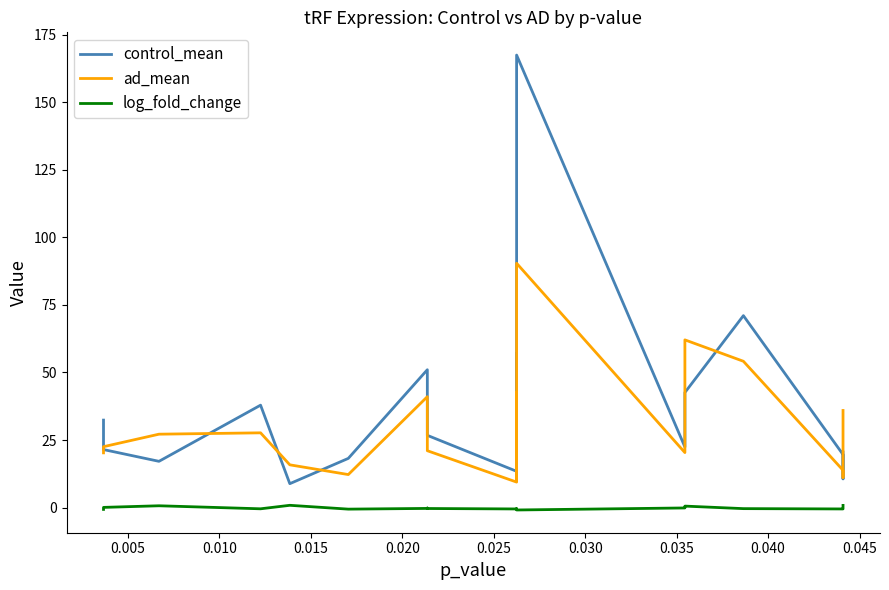

What is the value of the ad_mean point at the 19th from the left?

35.9